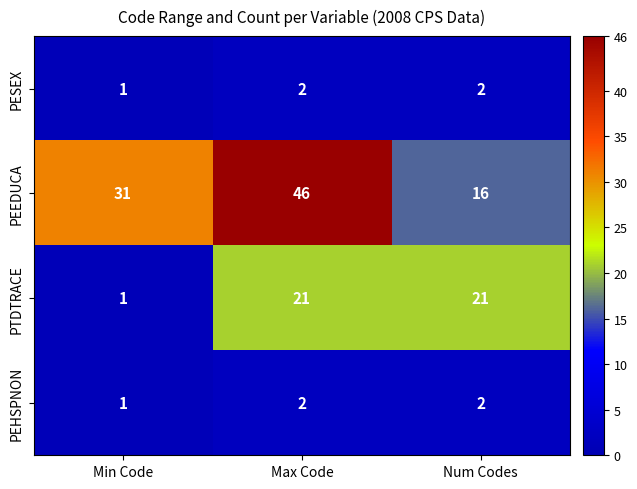

How many PEEDUCA values are between 16 and 46?

3